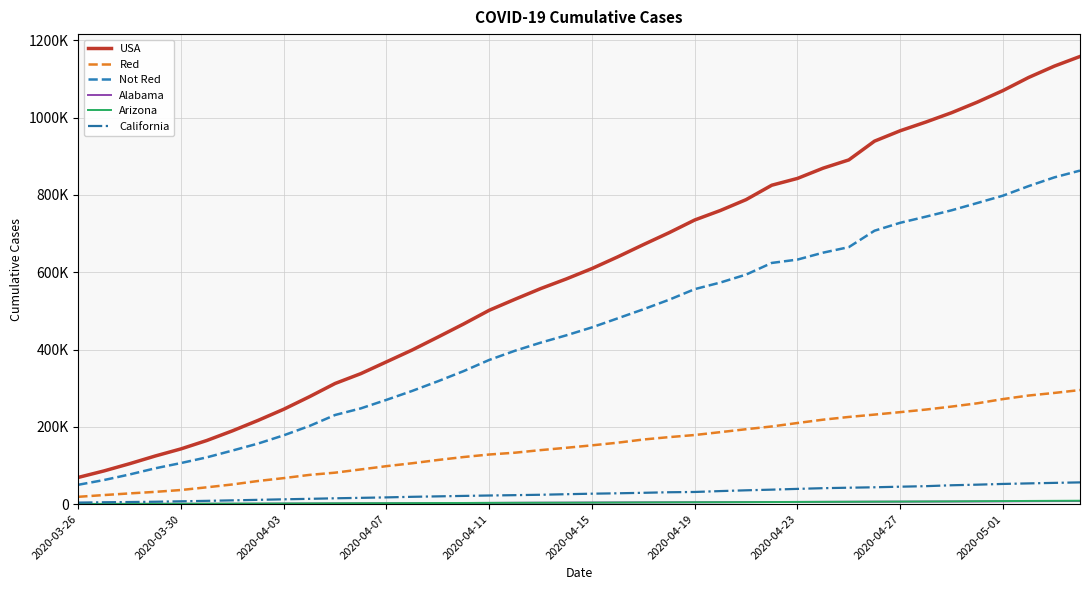

Is this an area chart (filled region under the line)?

No